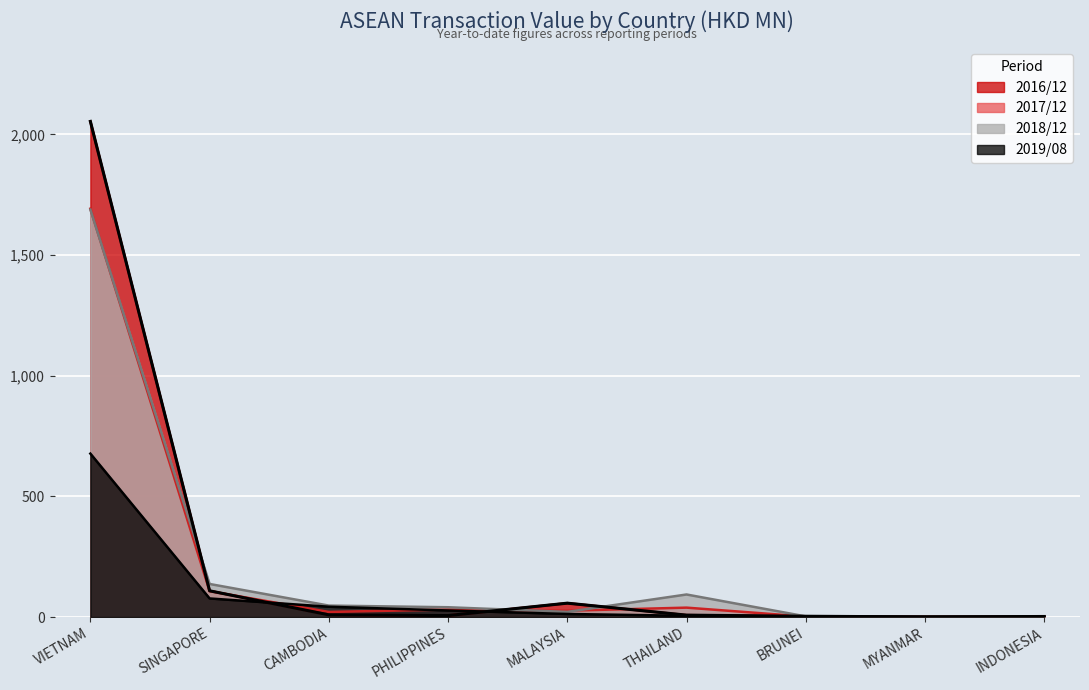

At which category does the data reach its first local valley?

PHILIPPINES